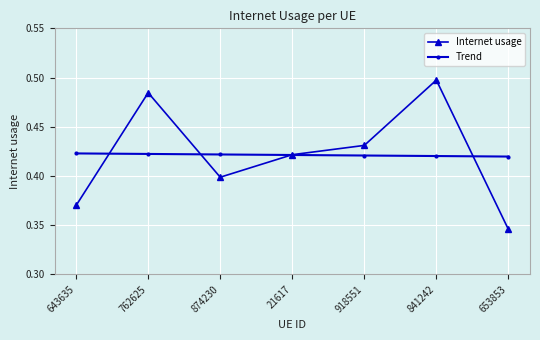

True or false: Internet usage and Trend intersect in this chart.

True